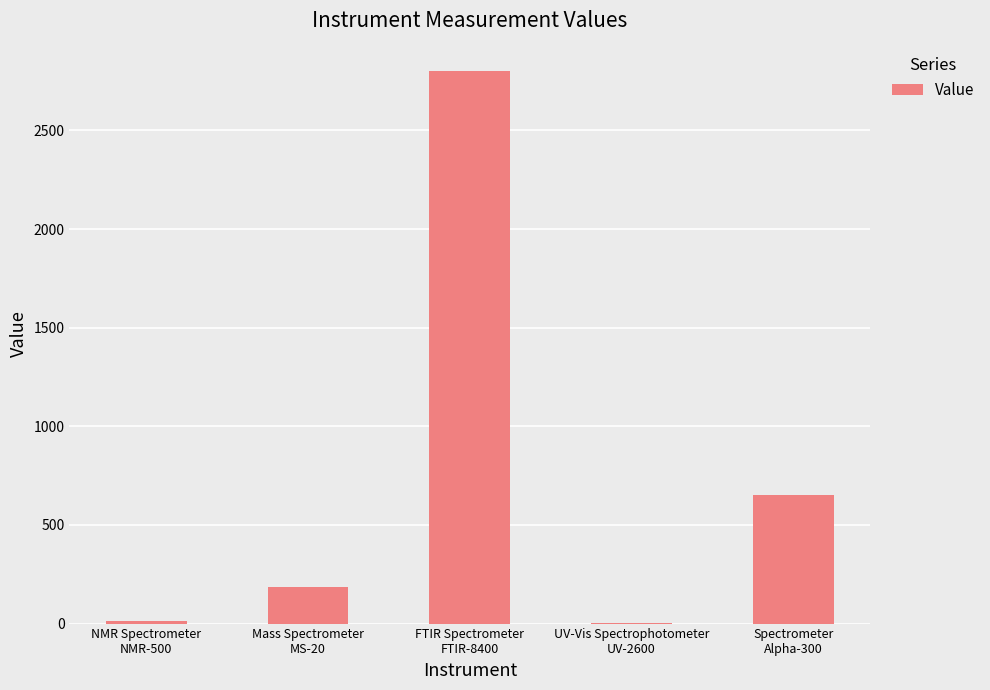

What is the sum of all values?

3651.8